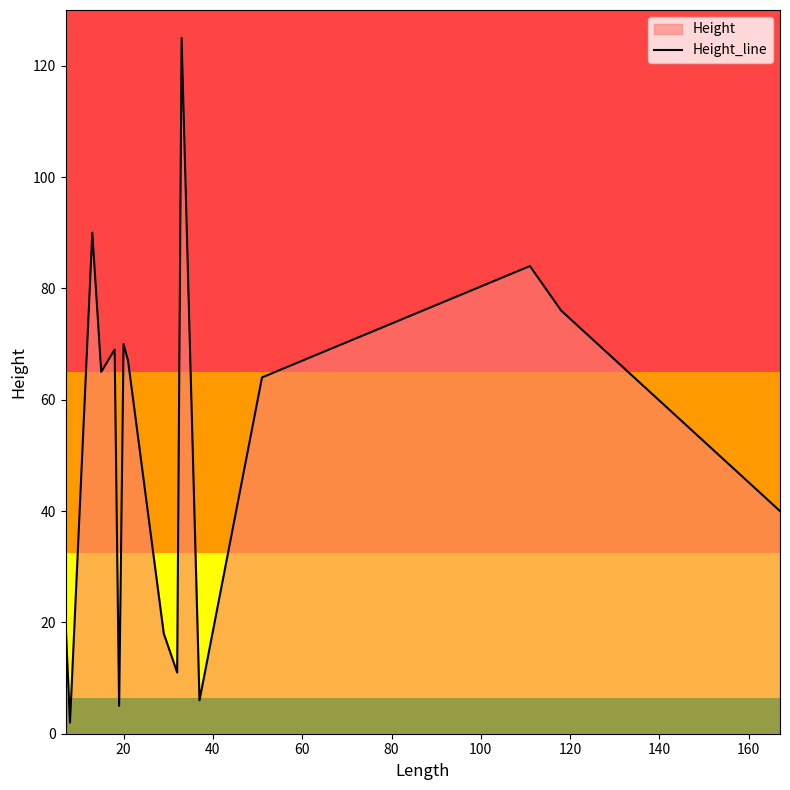

What is the greatest value displayed?

125